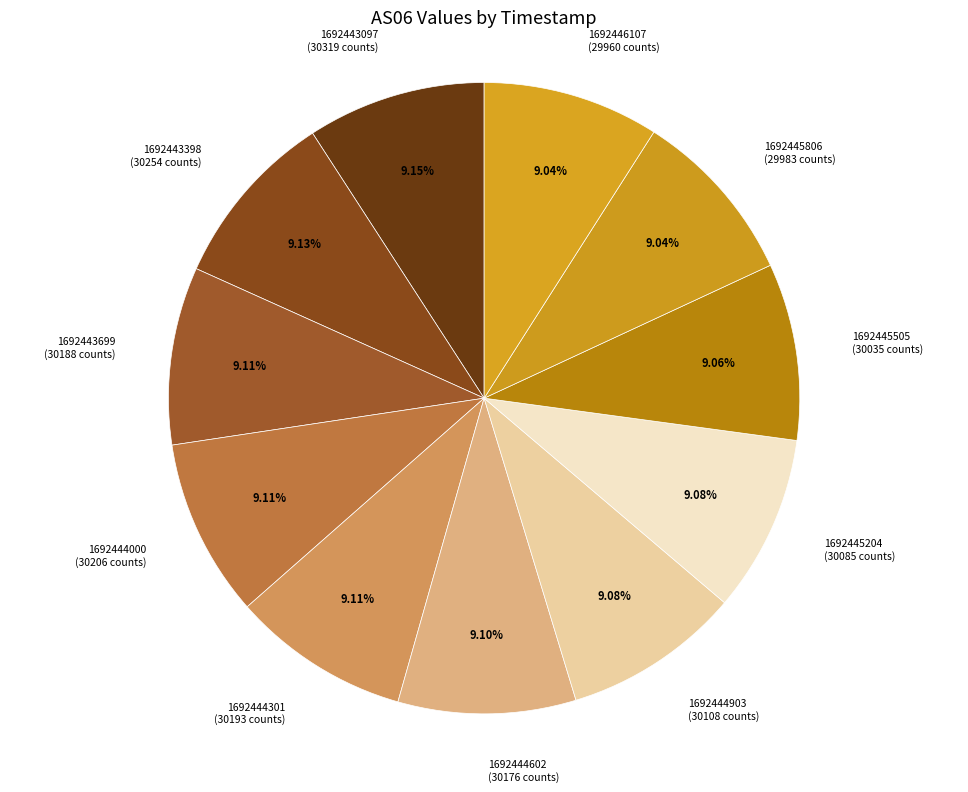

To the nearest percent, what portion does 1692444301 represent?

9%